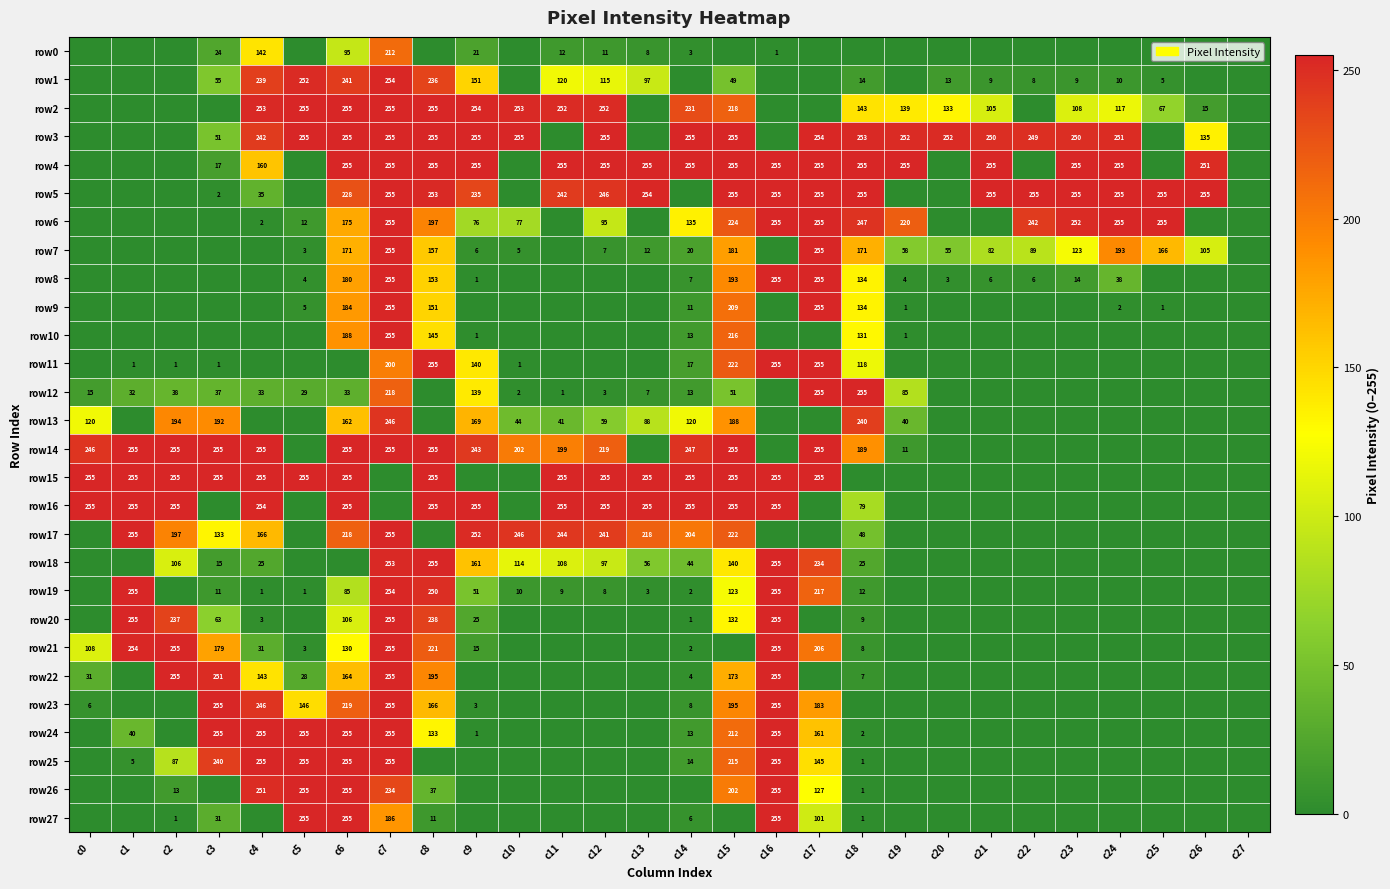

The row17 series shows 245 at c4. True or false?

False